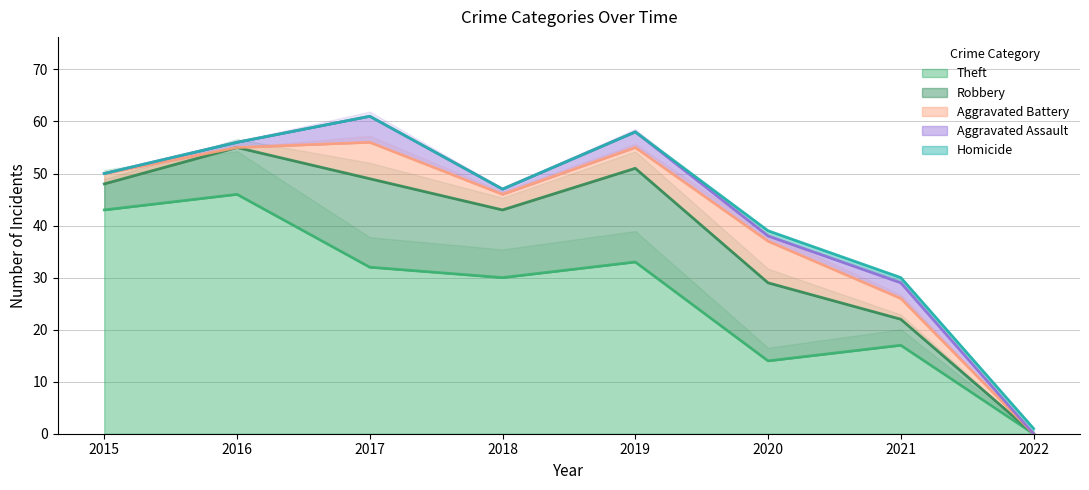

The value of Aggravated Assault at 2018 is 1. True or false?

True